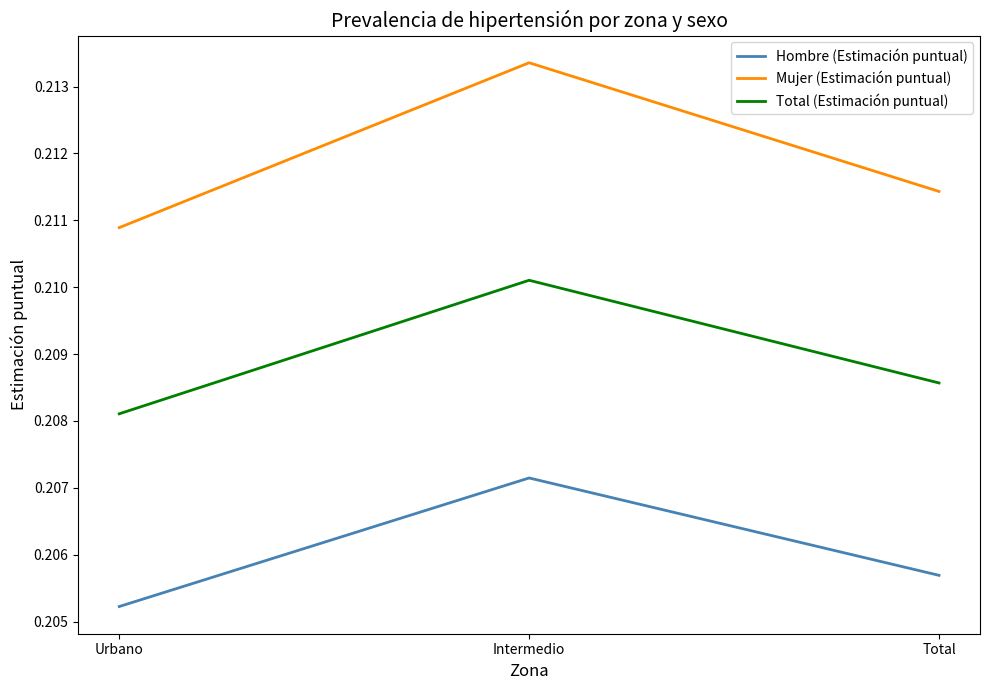

At which label is Total (Estimación puntual) closest to 0?

Urbano